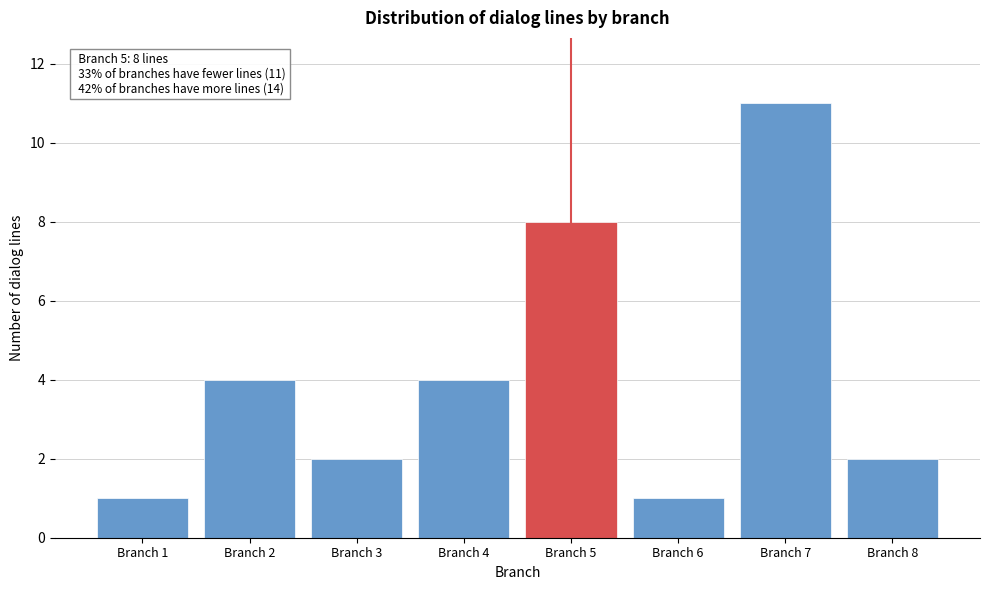

Over which range of the x-axis is the bar tallest?

6.5 to 7.5